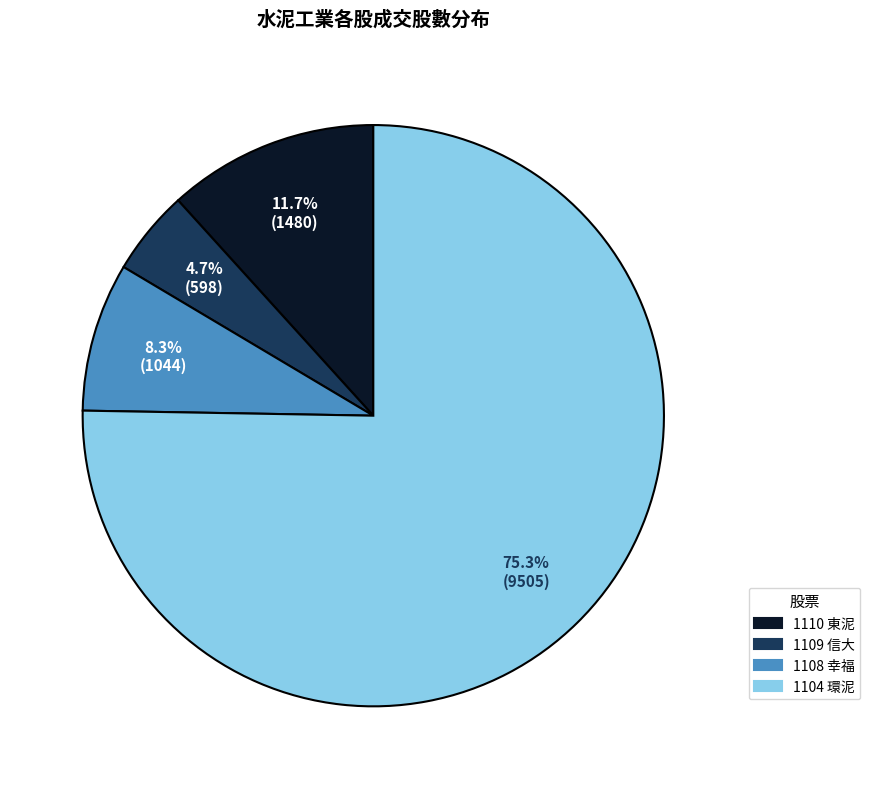

Is there a majority slice in this chart?

Yes